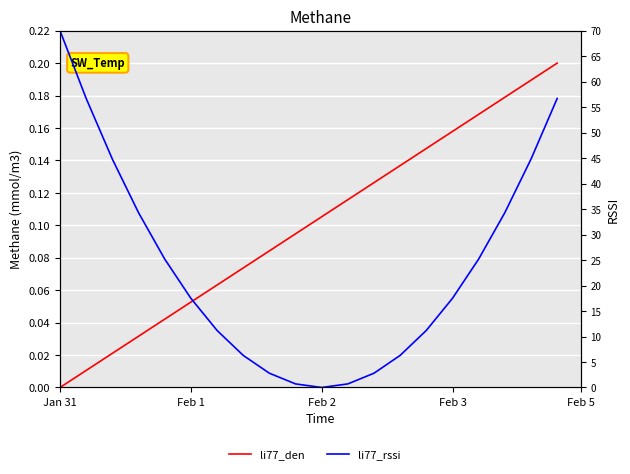

How many lines are shown in the chart?

2